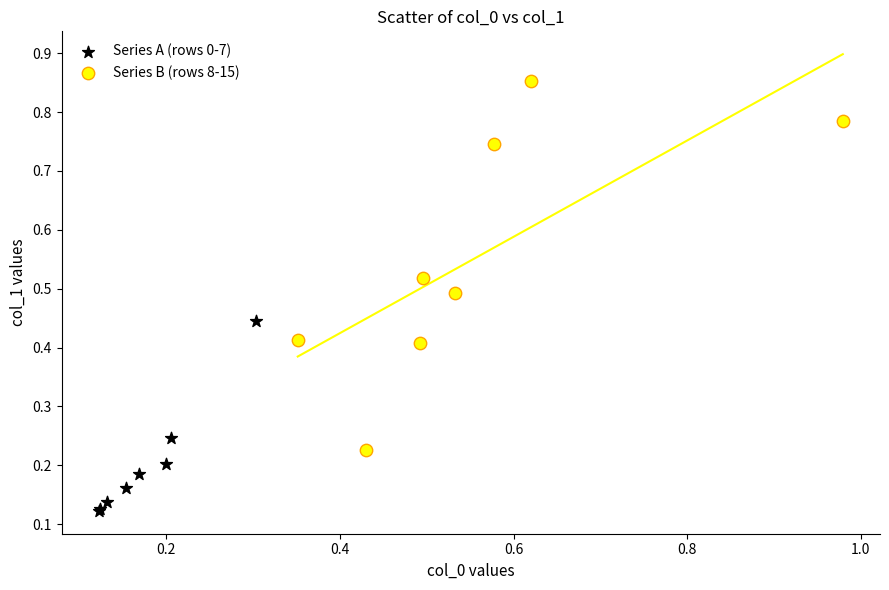

What are all the series names shown in the legend?

Series A (rows 0-7), Series B (rows 8-15)